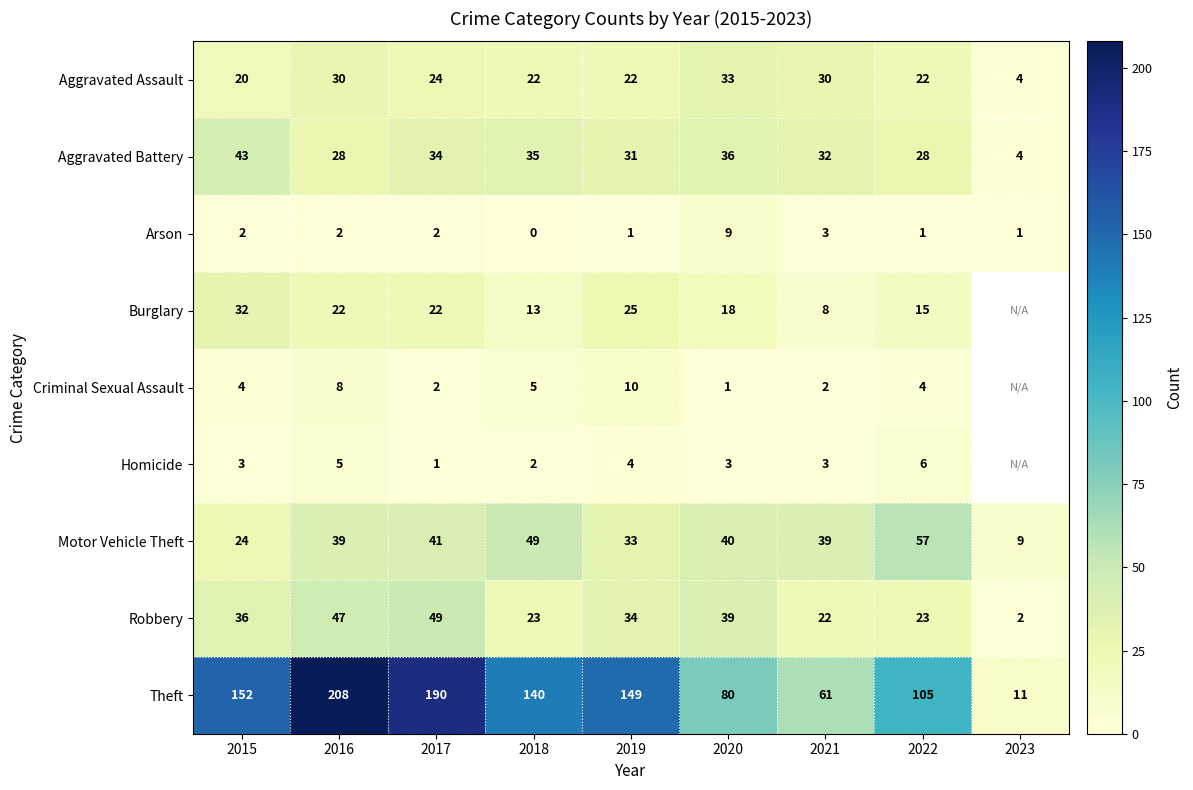

The Criminal Sexual Assault series shows 8 at 2018. True or false?

False